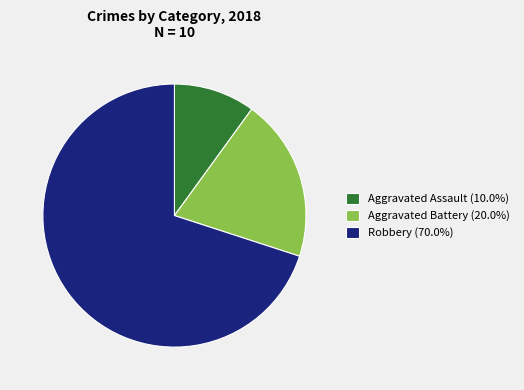

Rank the categories by value from highest to lowest.

Robbery, Aggravated Battery, Aggravated Assault